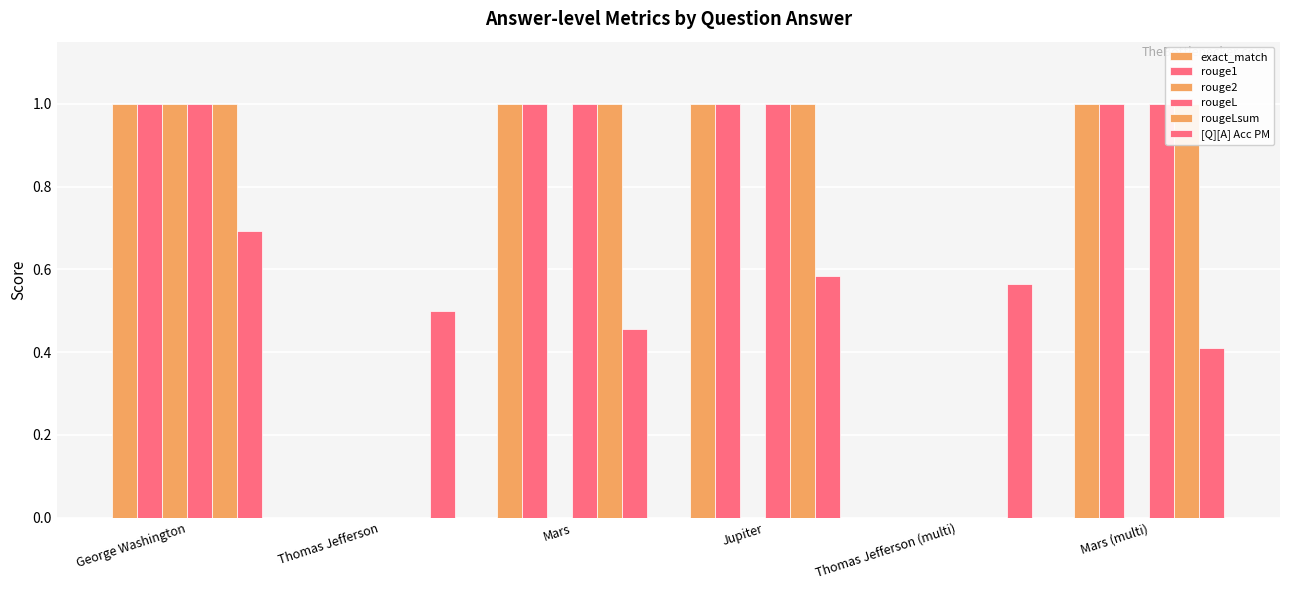

Which has a higher value, George Washington or Thomas Jefferson?

George Washington